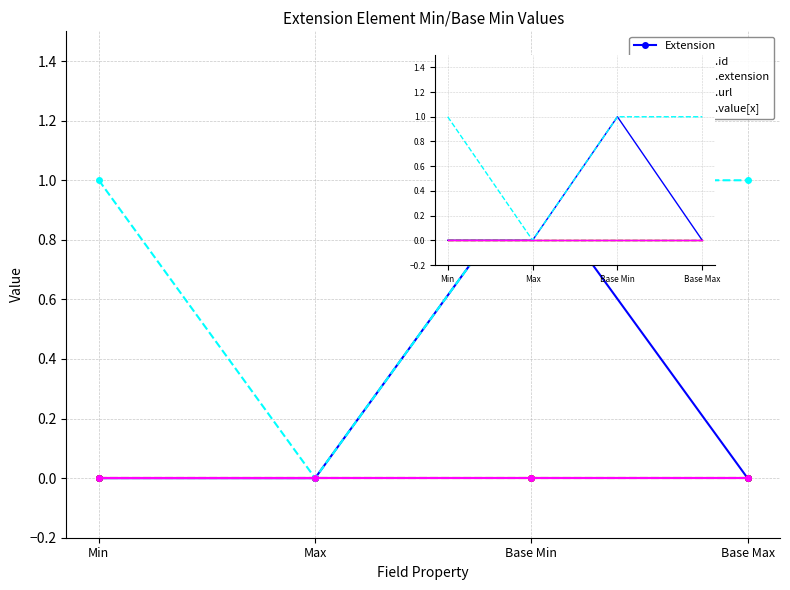

Rank the categories by Extension.url value from lowest to highest.

Max, Min, Base Min, Base Max